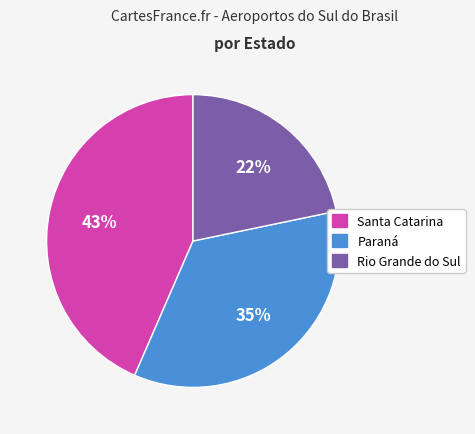

What is the smallest slice in the pie chart?

Rio Grande do Sul